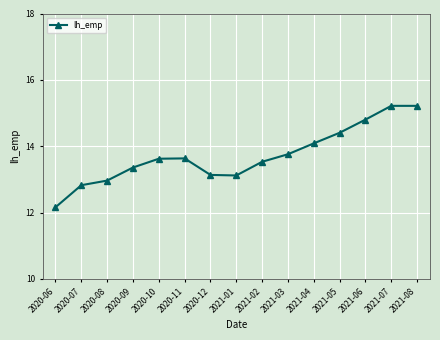

How many lines are shown in the chart?

1